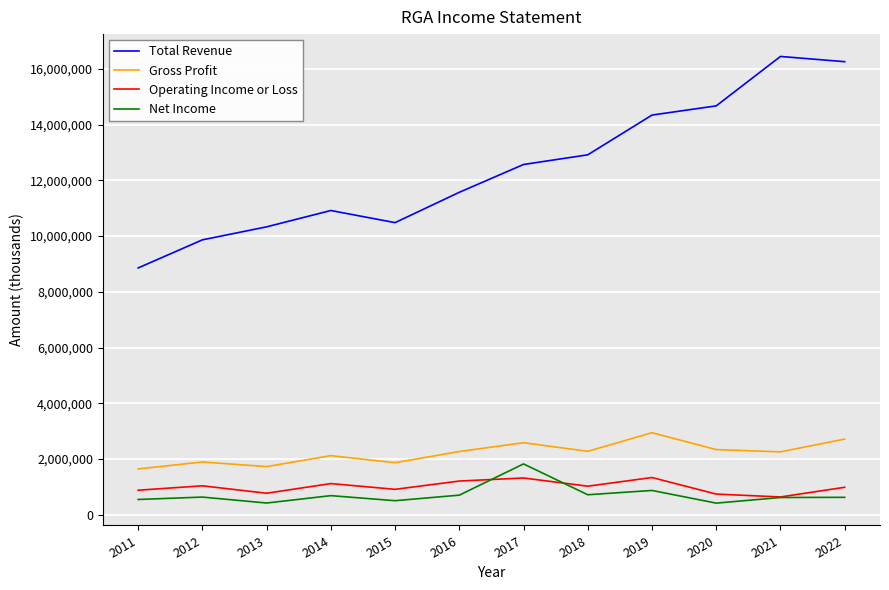

What is the maximum value shown in the chart?

16447000